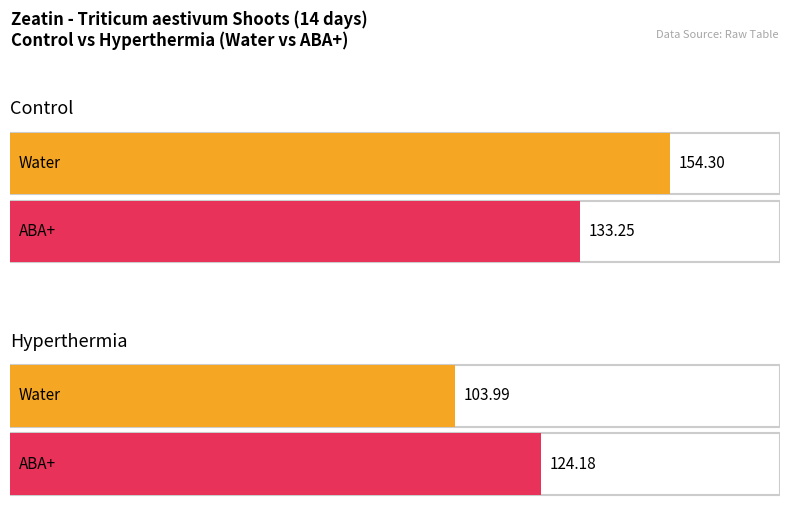

Which label corresponds to the smallest value in the chart?

Water